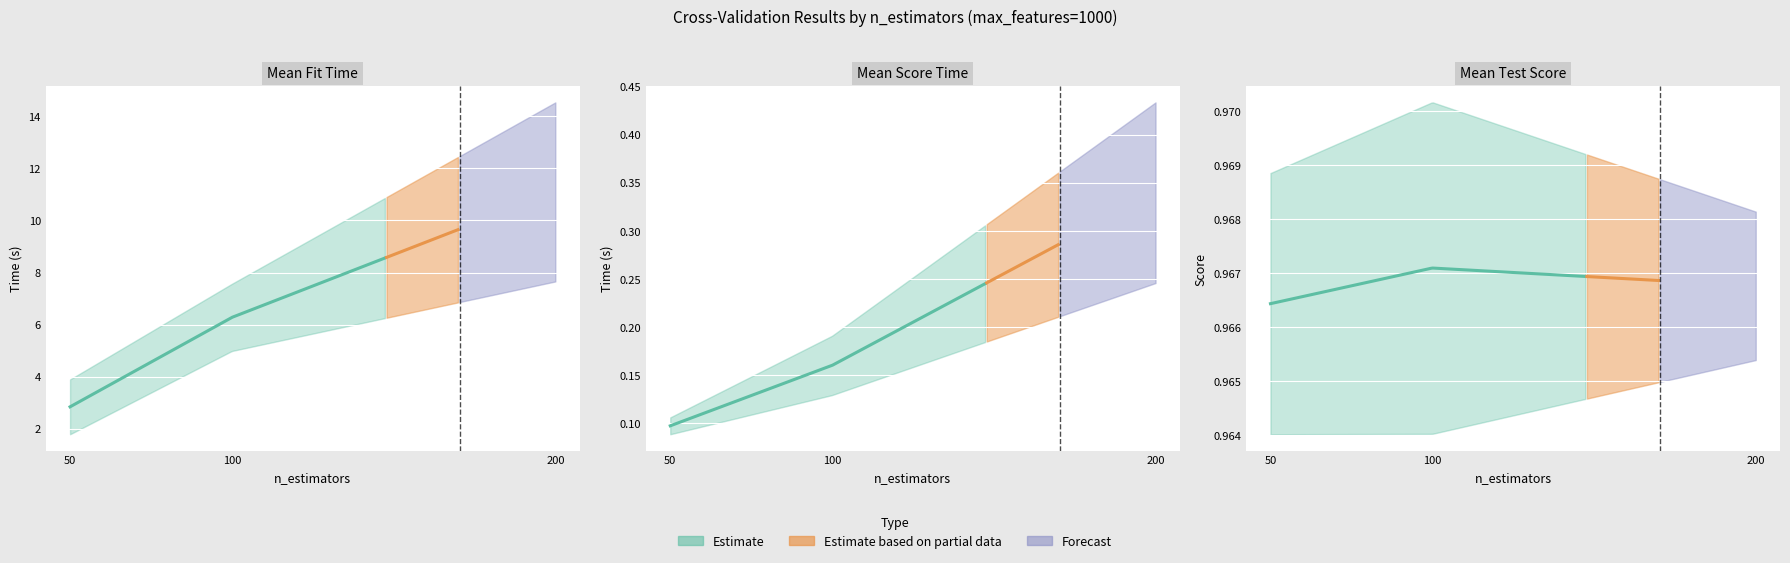

What is the difference between the maximum and second lowest values in the std_score_time series?

0.1